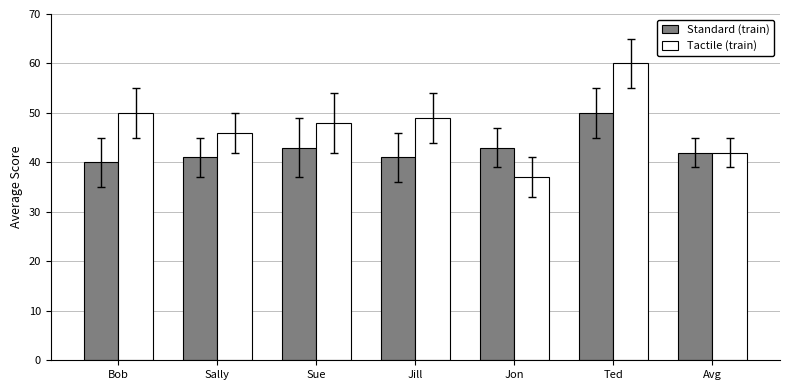

What is the average value of the Tactile (train) series?

47